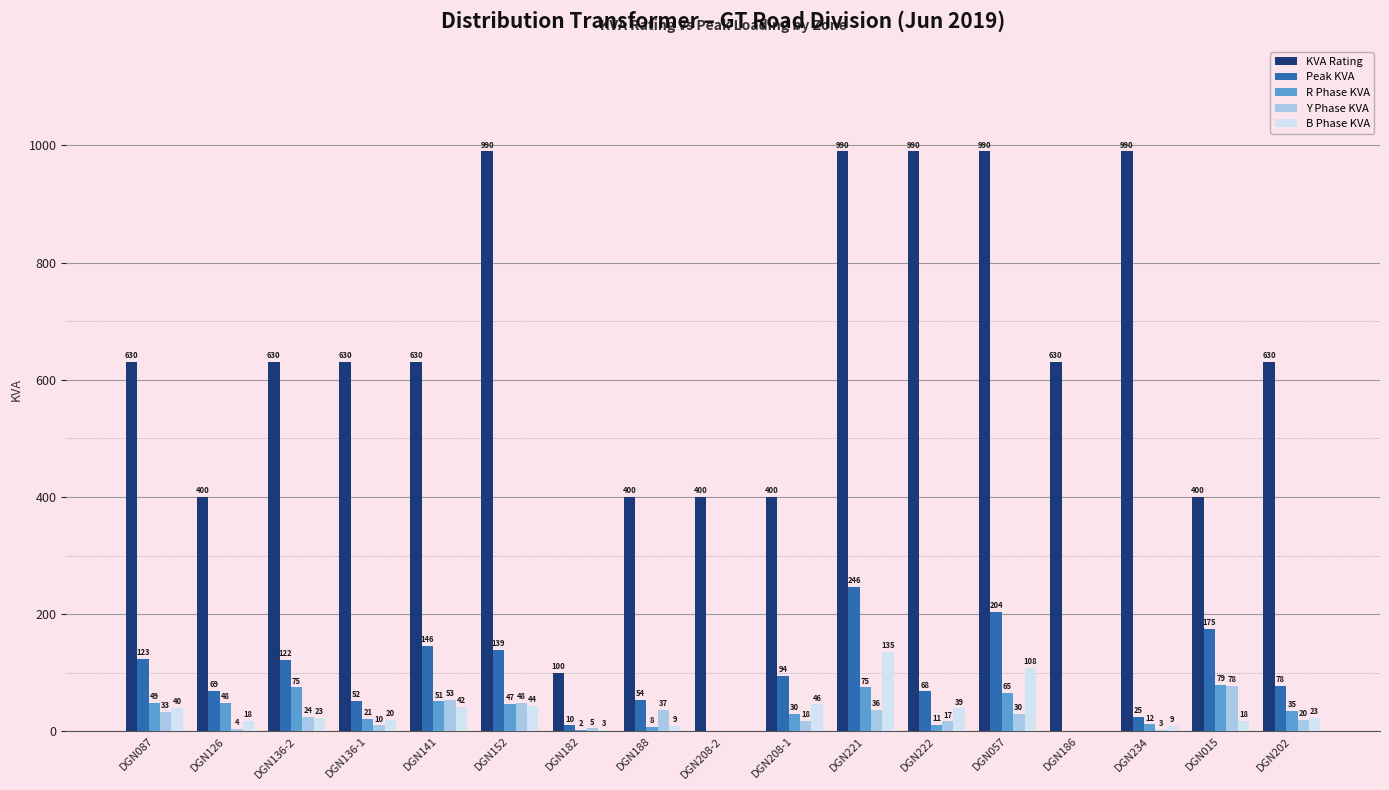

The value of R Phase KVA at DGN182 is 2. True or false?

True